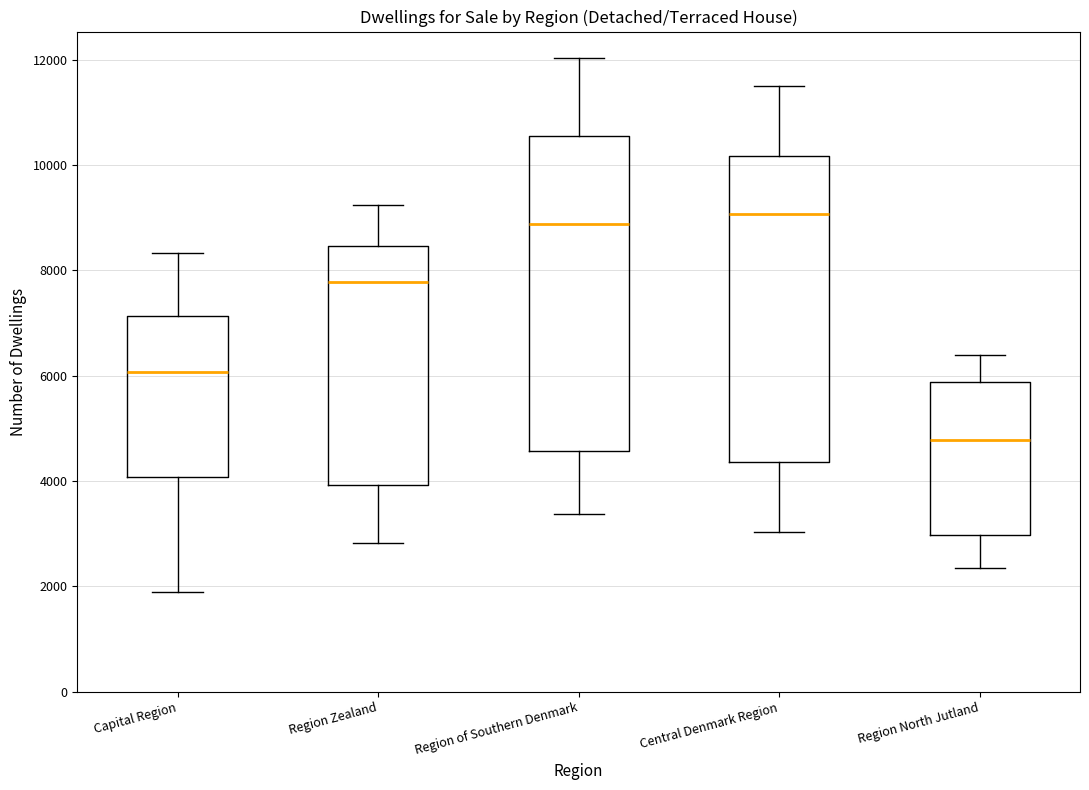

Reading left to right, read every box against the y-axis: the position of its median line, the range the box covers, and the ends of its whiskers. The values are not printed on the chart, so give them approximately, as read against the axis.

Capital Region: median 6000, box 4000 to 7200, whiskers 1800 to 8400
Region Zealand: median 7800, box 4000 to 8400, whiskers 2800 to 9200
Region of Southern Denmark: median 8800, box 4600 to 10600, whiskers 3400 to 12000
Central Denmark Region: median 9000, box 4400 to 10200, whiskers 3000 to 11600
Region North Jutland: median 4800, box 3000 to 5800, whiskers 2400 to 6400